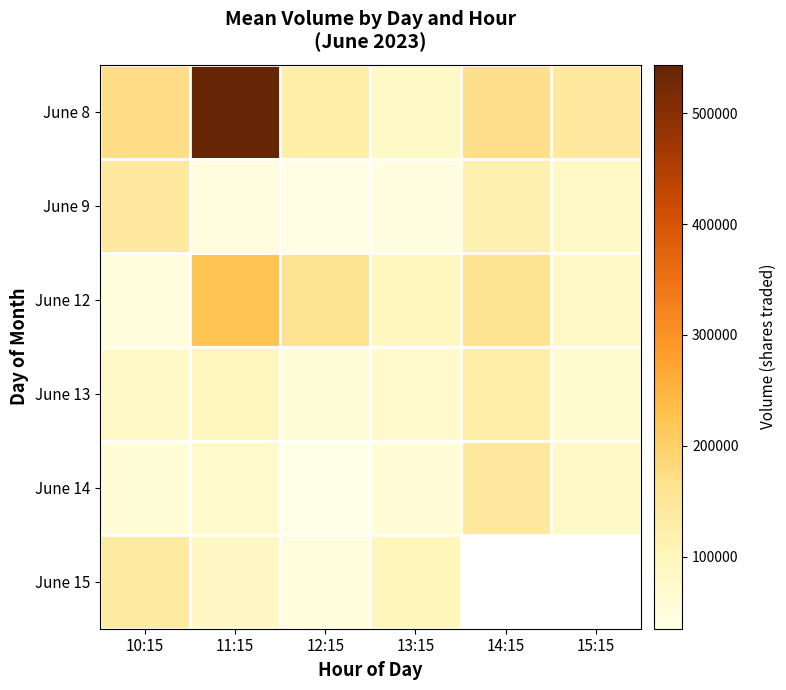

The value of June 14 at 13:15 is 57014.0. True or false?

True